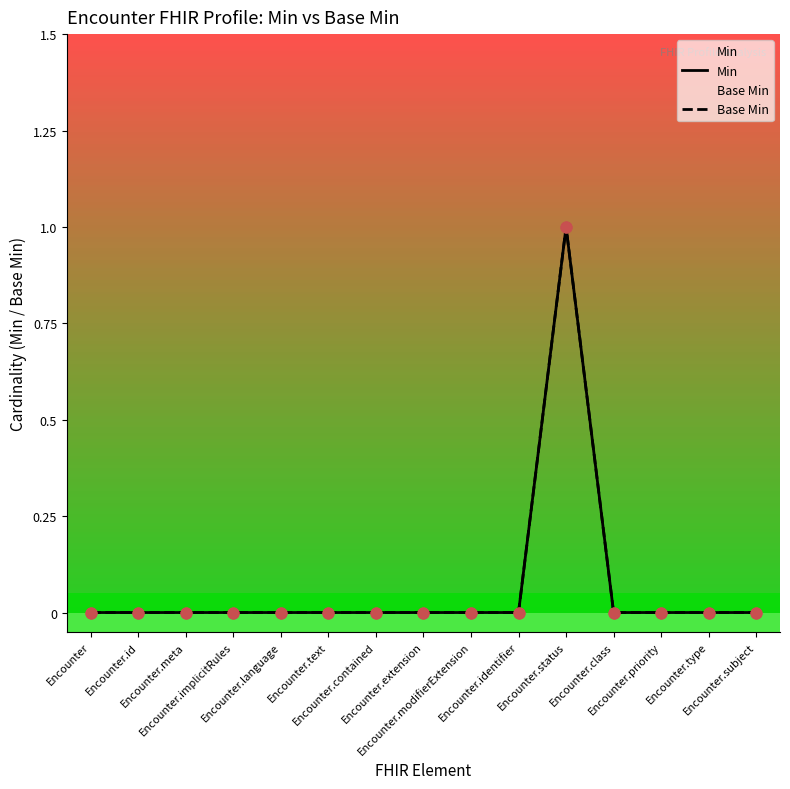

At how many categories does at least one series exceed 0?

1